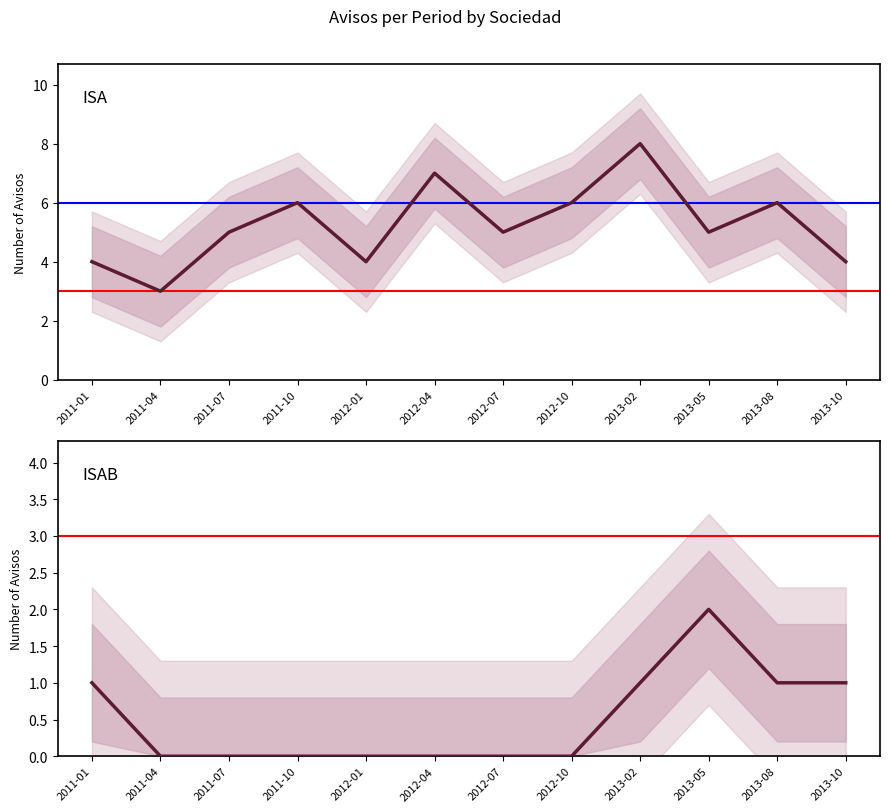

What is the label of the 4th point from the right?

2013-02